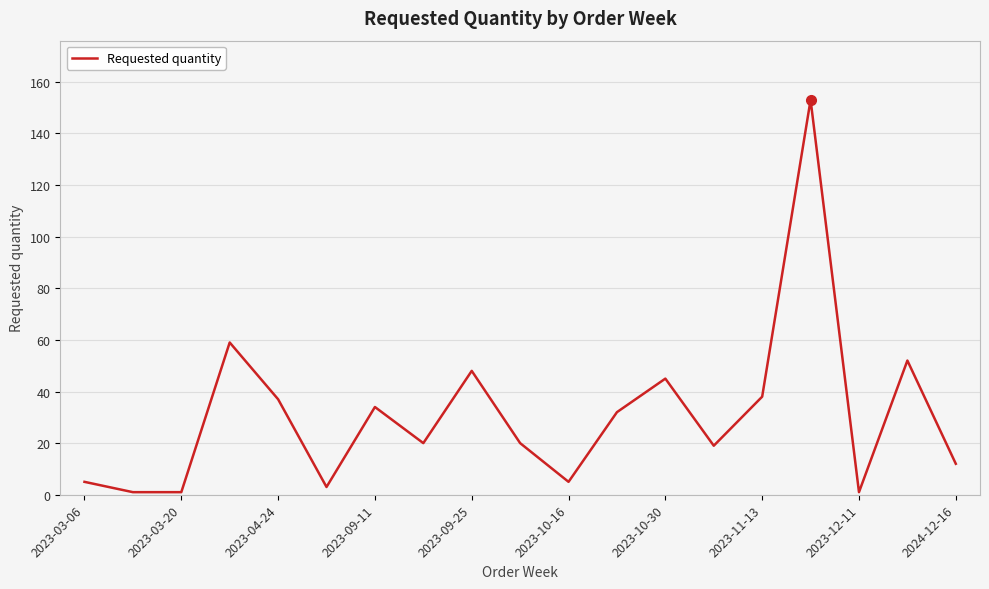

What is the greatest value displayed?

153